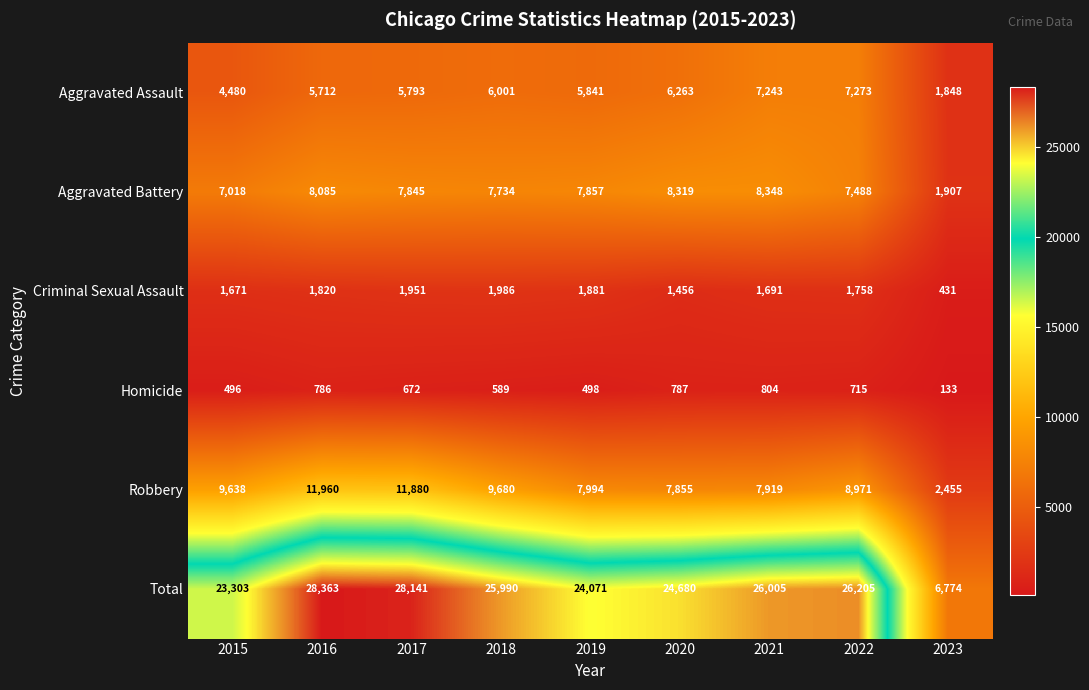

The Aggravated Battery series shows 7018 at 2015. True or false?

True